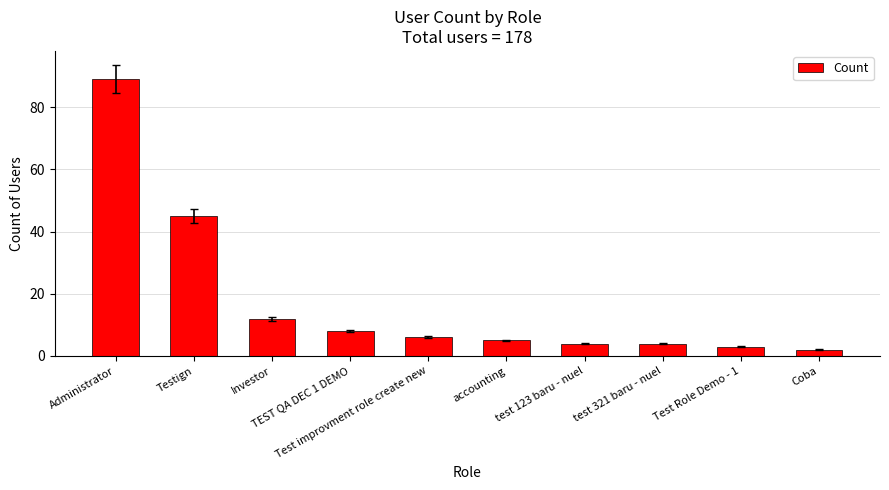

How many bars are there in total?

10